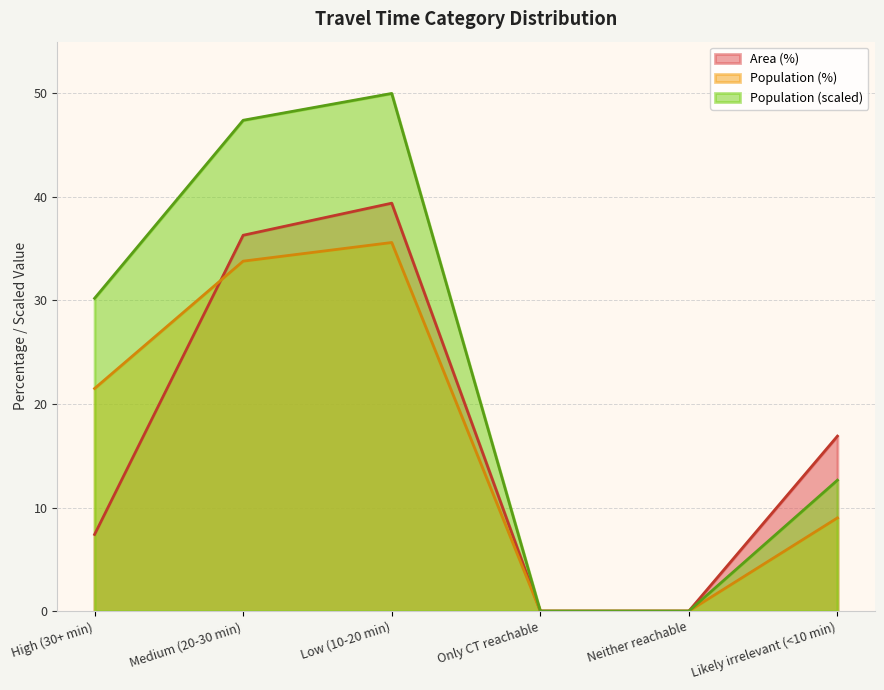

Which series has the largest total across all categories?

Population (scaled)